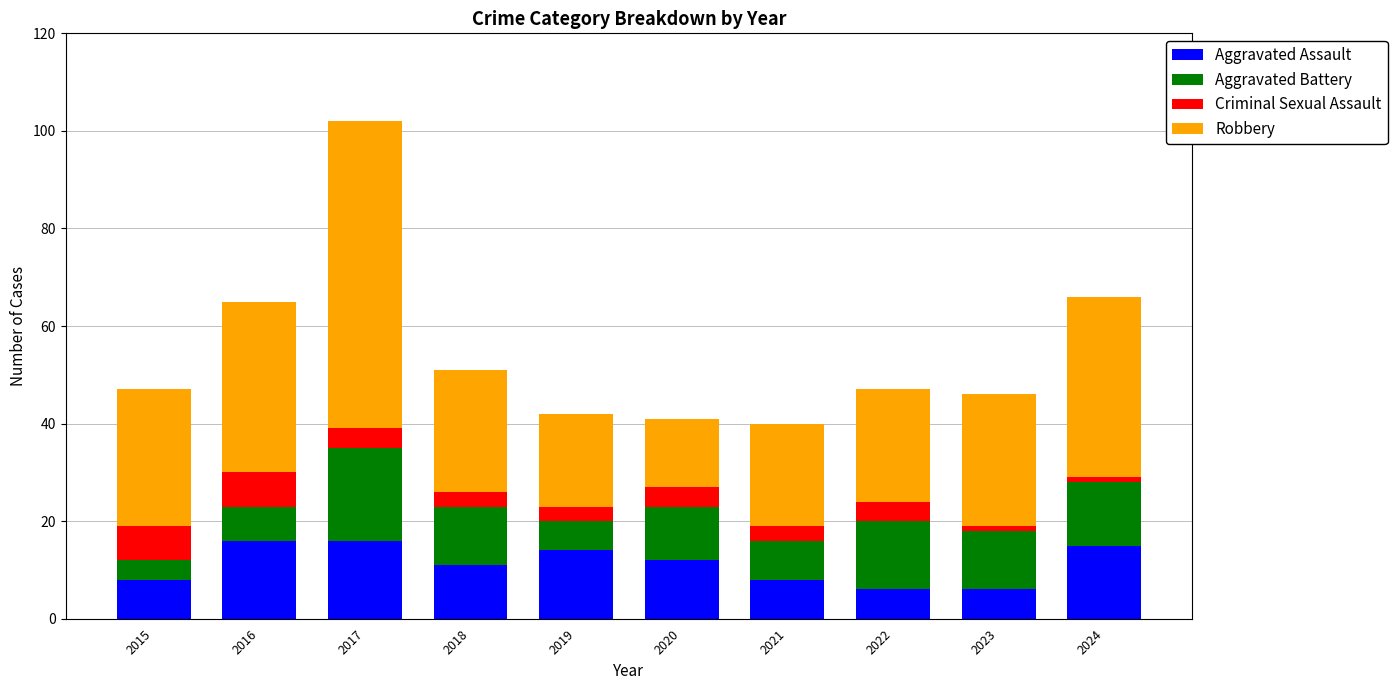

What is the difference between the Aggravated Assault values at 2020 and 2021?

4